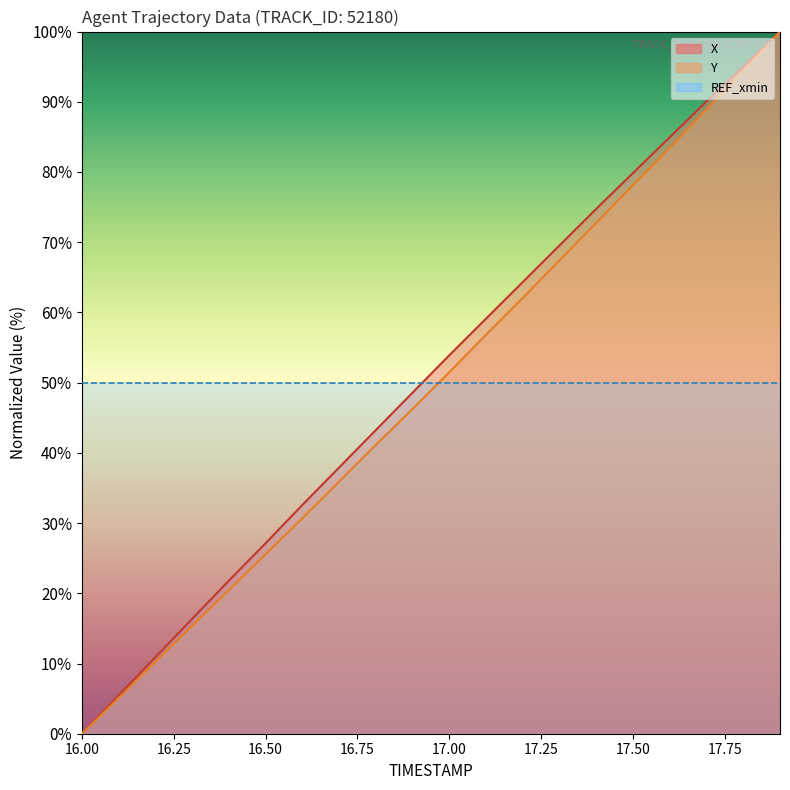

Which series changed the most between 17.1 and 17.3?

Y